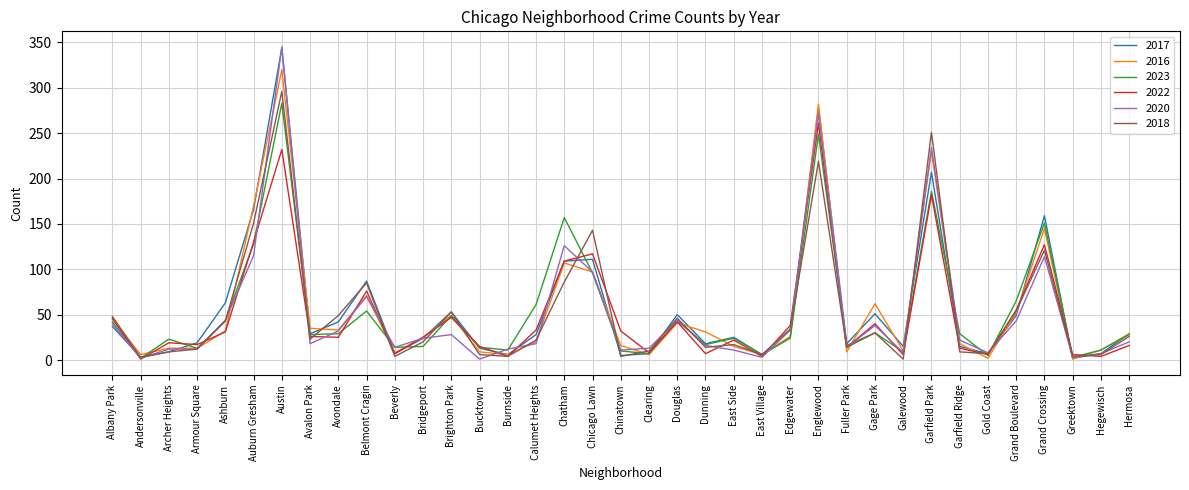

Where is the first local maximum for 2023?

Archer Heights